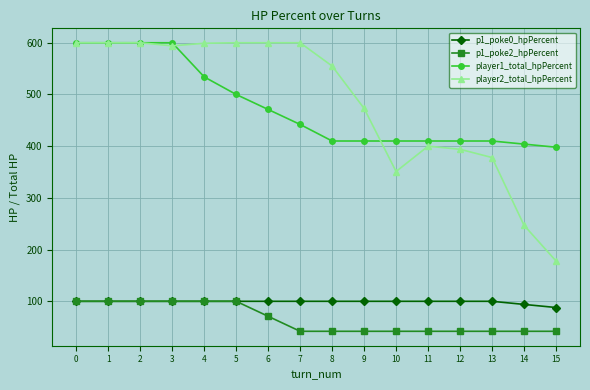

At 6, list the series in order from smallest to largest.

p1_poke2_hpPercent, p1_poke0_hpPercent, player1_total_hpPercent, player2_total_hpPercent